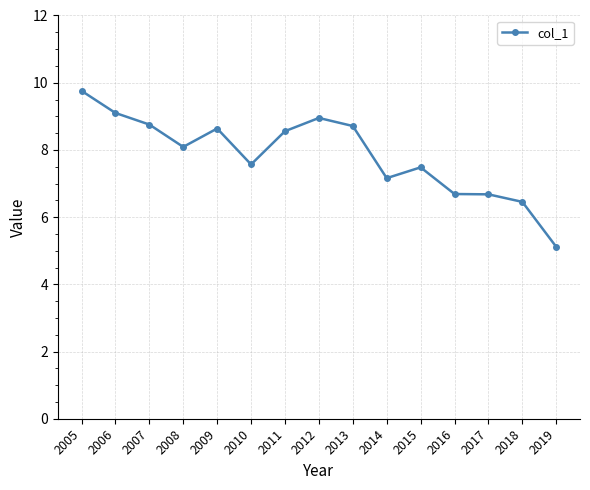

Which category has the highest value across all series?

2005